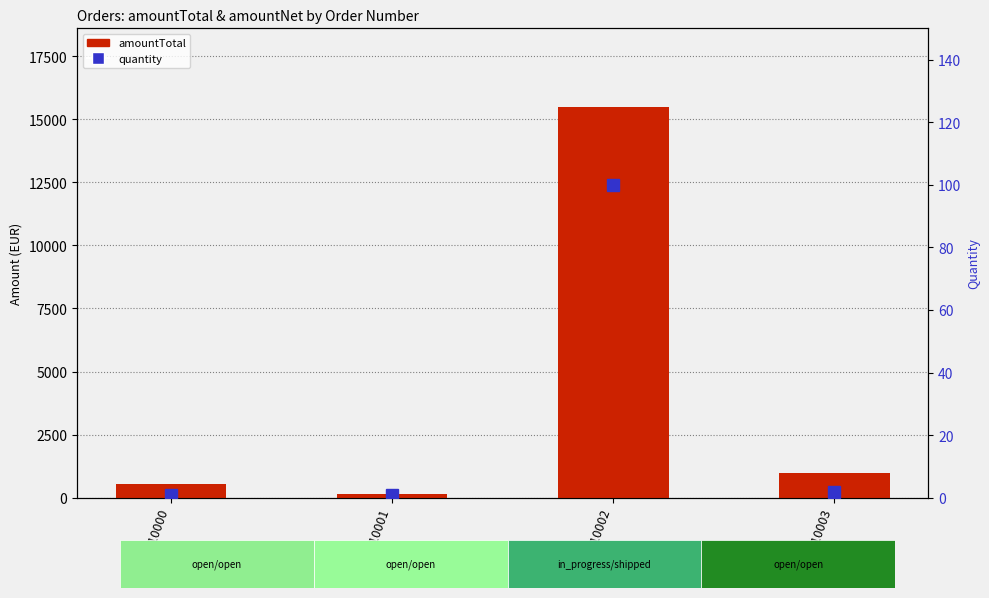

Reading left to right, list all the values displayed in this chart.

amountTotal: Order 10000=532.8	Order 10001=155.0	Order 10002=15500.0	Order 10003=991.9
quantity: Order 10000=1.0	Order 10001=1.0	Order 10002=100.0	Order 10003=2.0